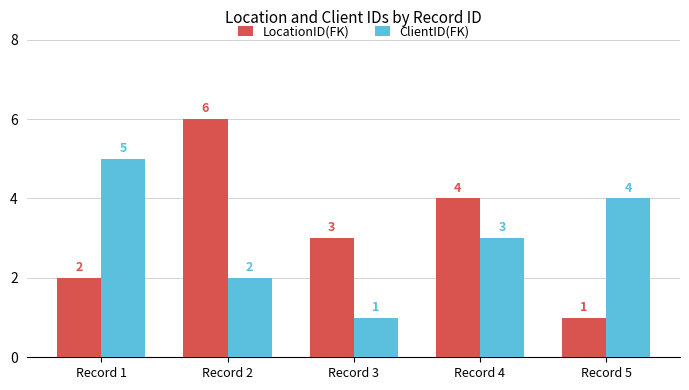

Reading right to left, what are all the values shown in this chart?

LocationID(FK): Record 5=1	Record 4=4	Record 3=3	Record 2=6	Record 1=2
ClientID(FK): Record 5=4	Record 4=3	Record 3=1	Record 2=2	Record 1=5